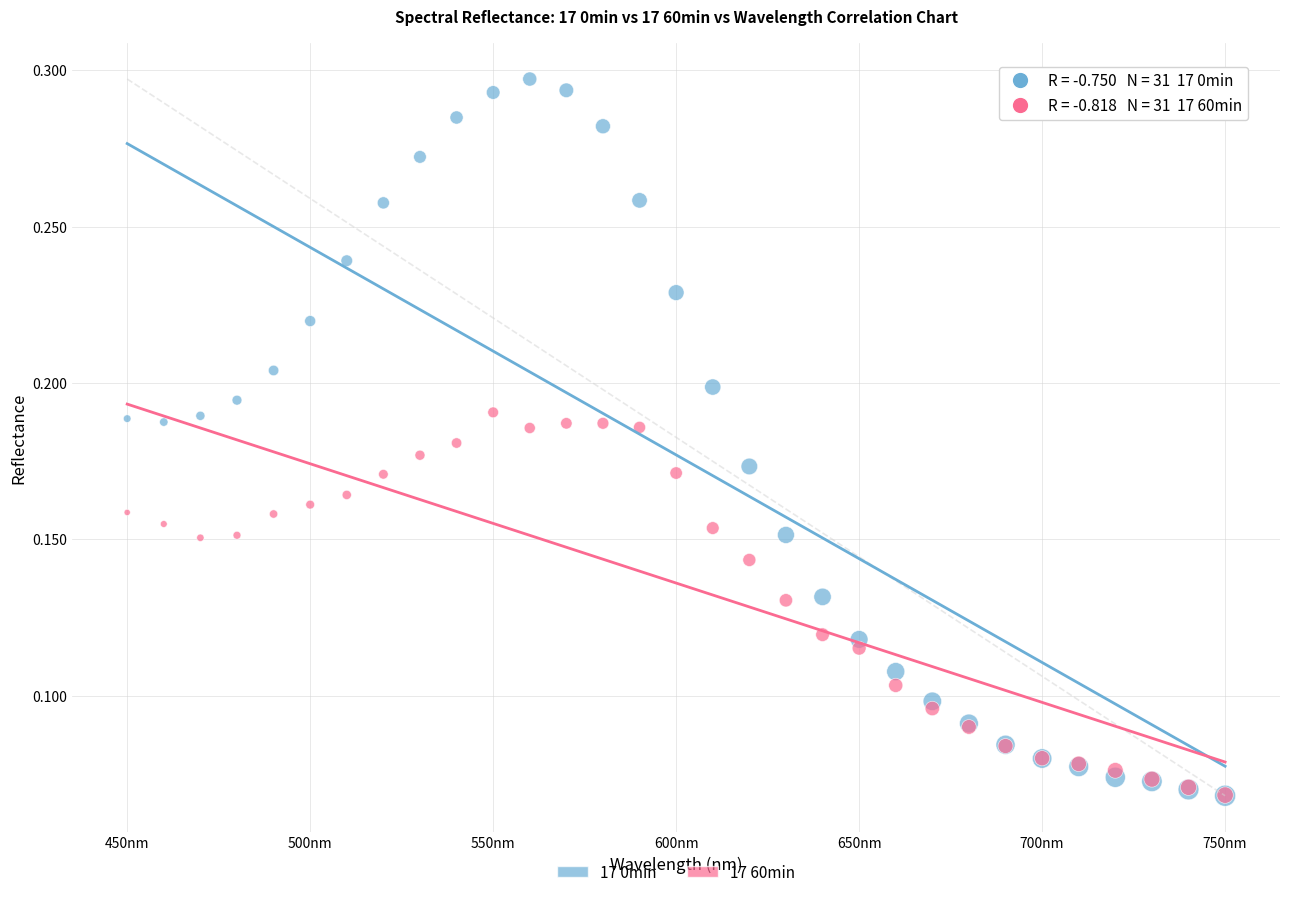

What are all the series names shown in the legend?

17 0min, 17 60min